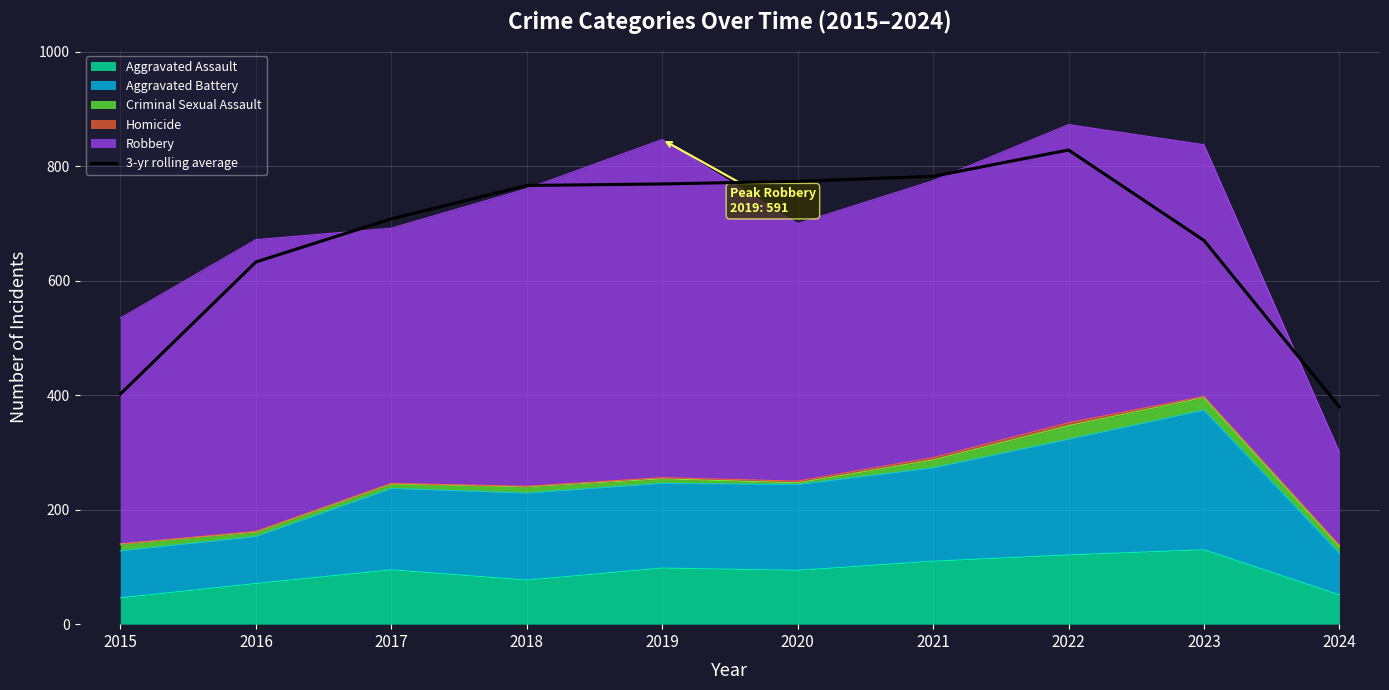

The value at 2023 is 670.7. True or false?

True